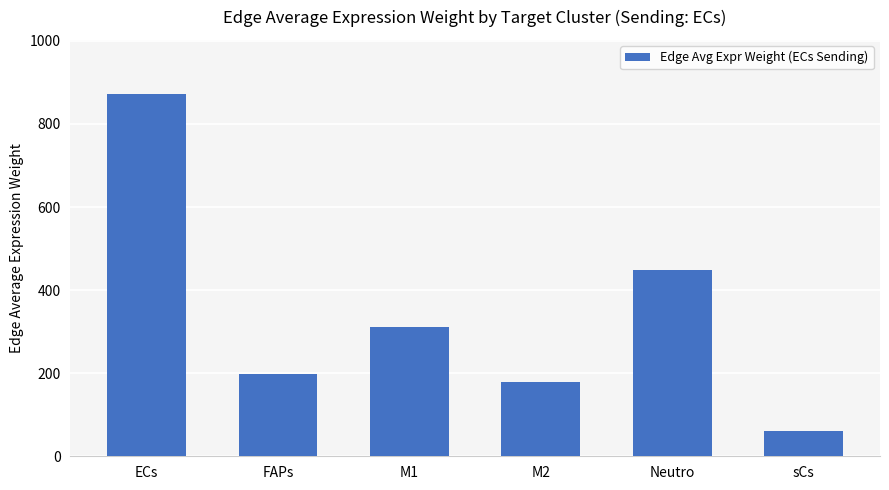

What is the minimum value shown in the chart?

61.9